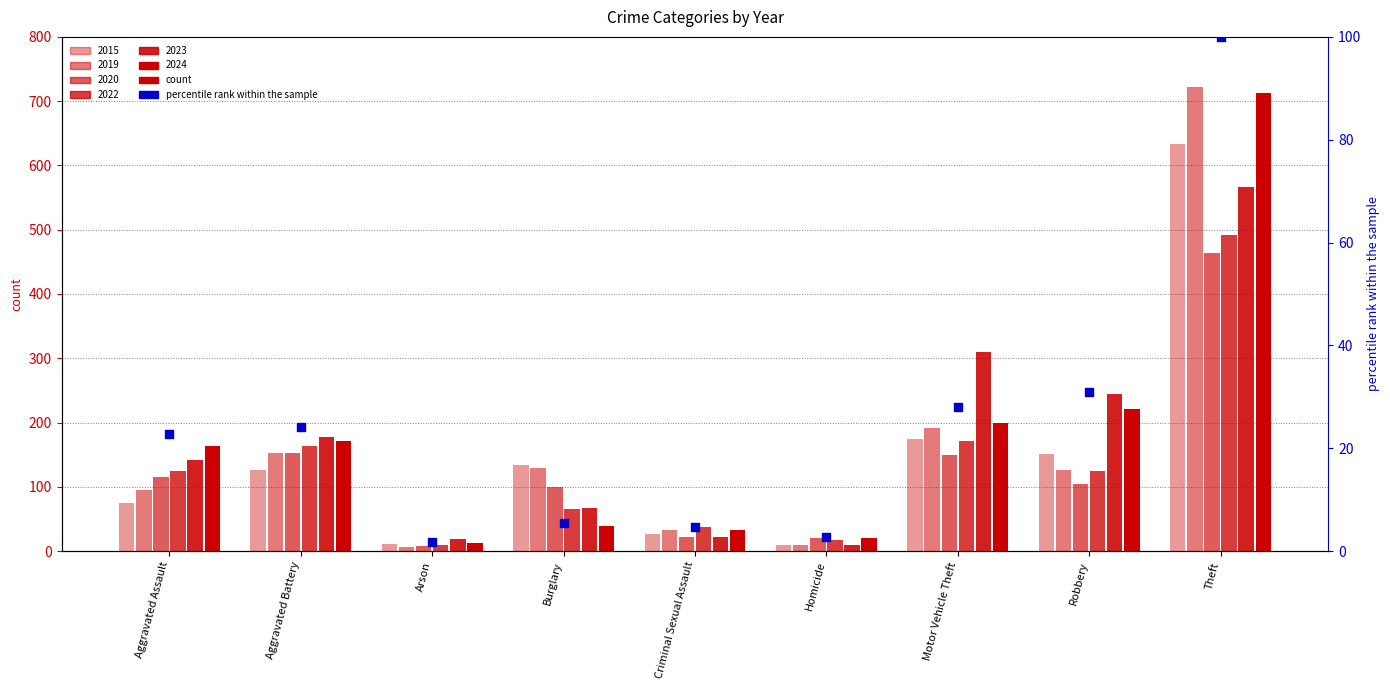

What is the ratio of the value at Criminal Sexual Assault to the value at Burglary?

0.8